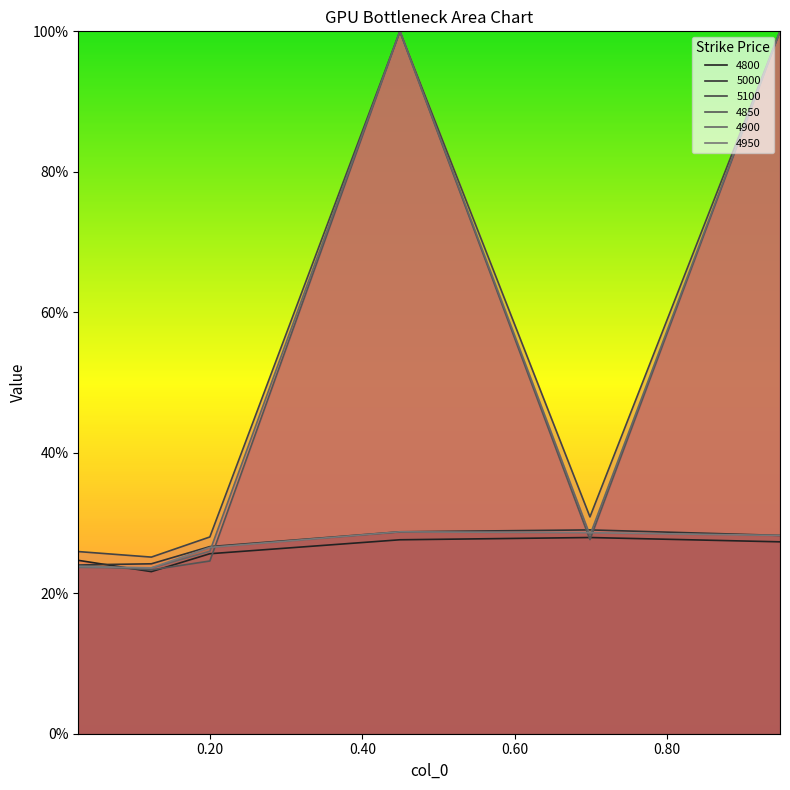

How many lines are shown in the chart?

6